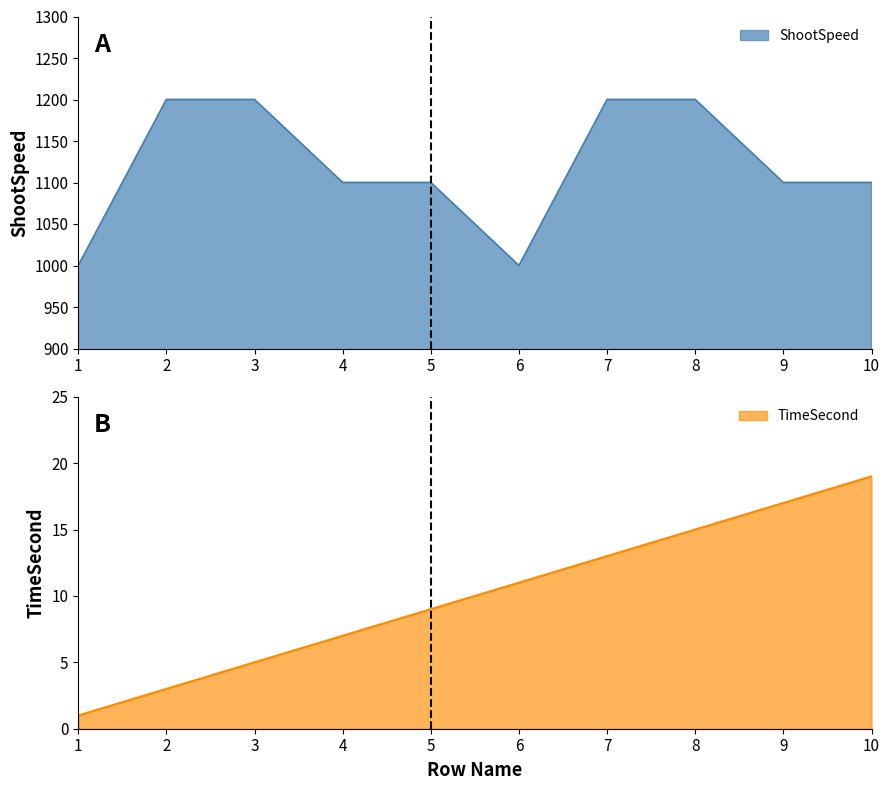

How many interior local valleys does the ShootSpeed series have?

1